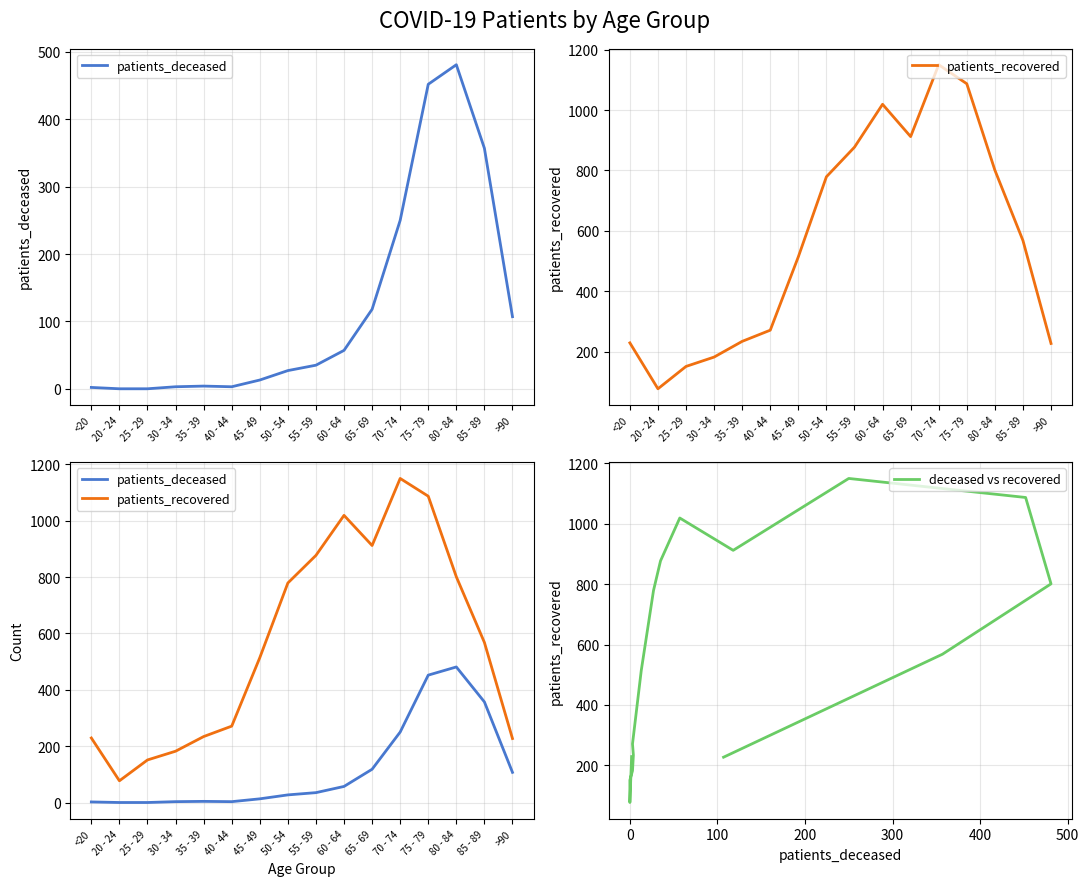

The value of patients_deceased at 25 - 29 is 331. True or false?

False